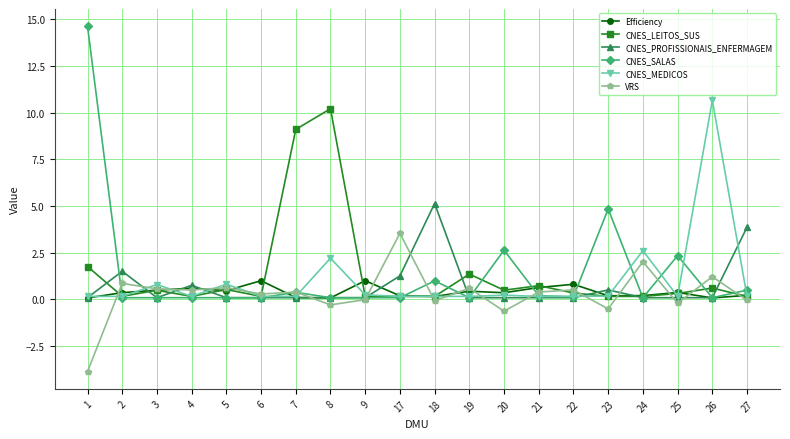

Is it true that CNES_PROFISSIONAIS_ENFERMAGEM equals 0.1 at 5?

True